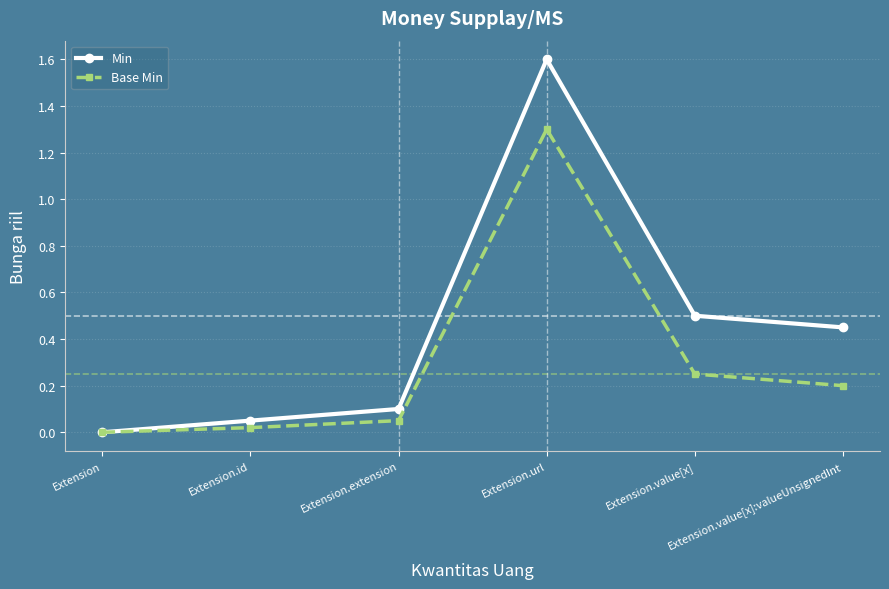

Does the chart display data point markers on the line(s)?

Yes